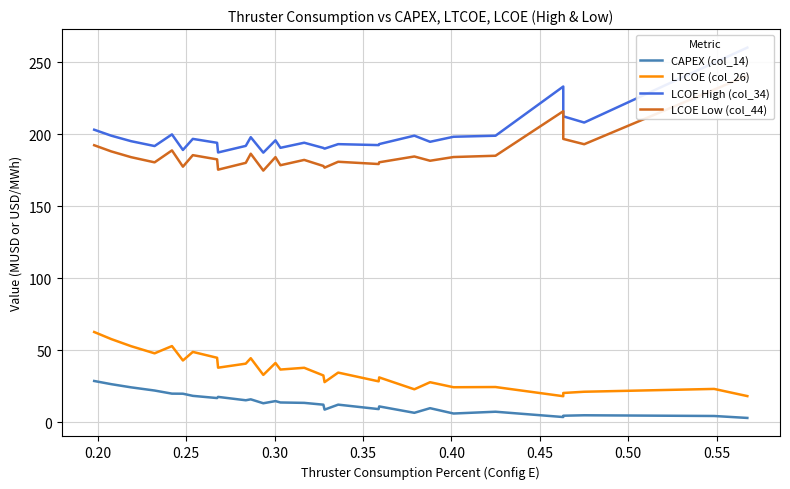

How many values in the CAPEX (col_14) series are below 13?

14